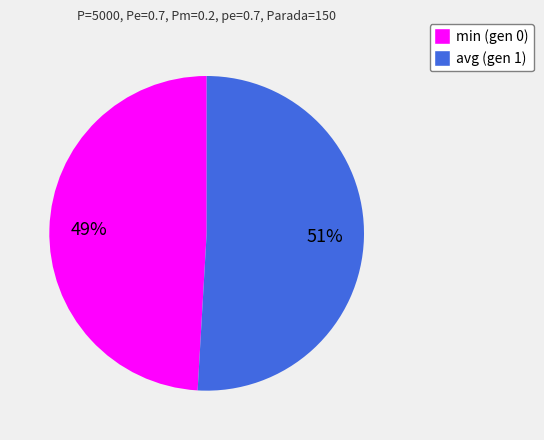

To the nearest percent, what is the difference between the largest and smallest slice percentages?

2%